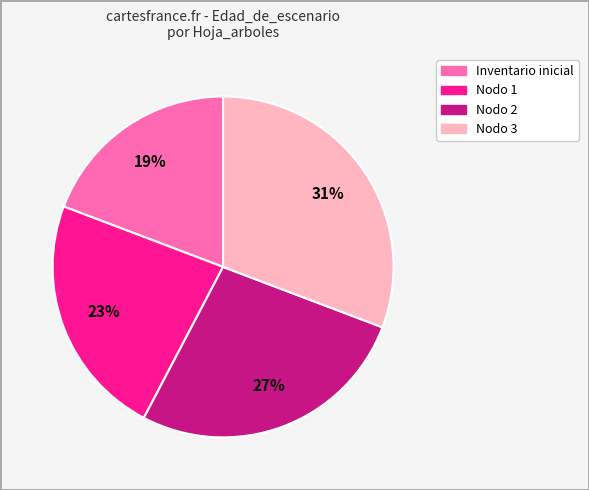

Rank the categories by value from highest to lowest.

Nodo 3, Nodo 2, Nodo 1, Inventario inicial